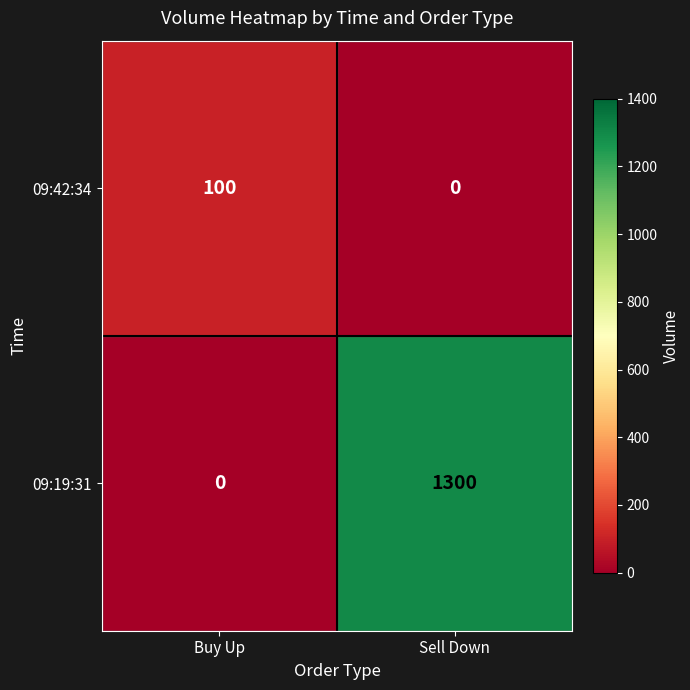

Reading right to left, extract all data points from this chart.

09:42:34: 0	100
09:19:31: 1300	0